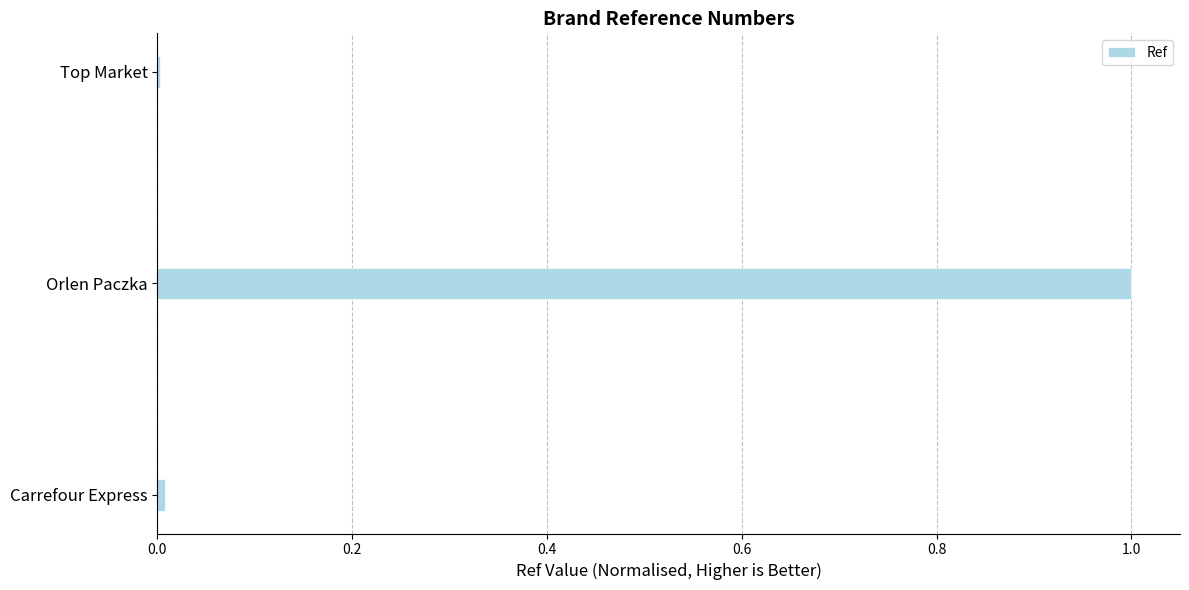

Which has a higher value, Orlen Paczka or Top Market?

Orlen Paczka